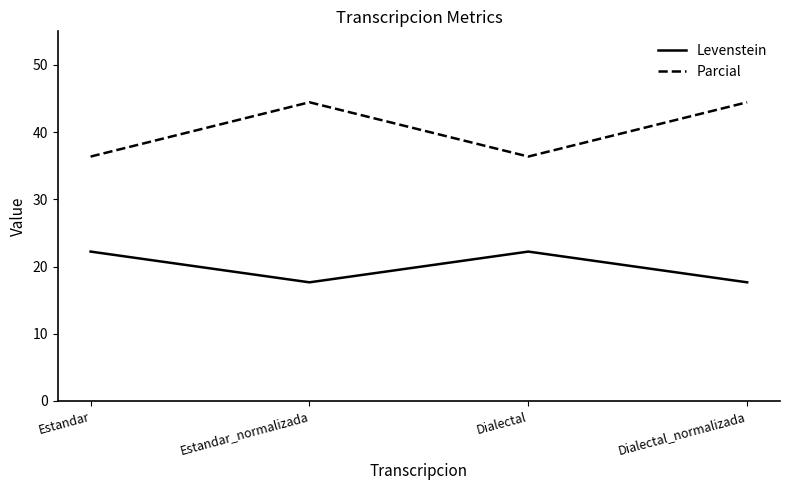

What is the highest value of the Levenstein series?

22.2